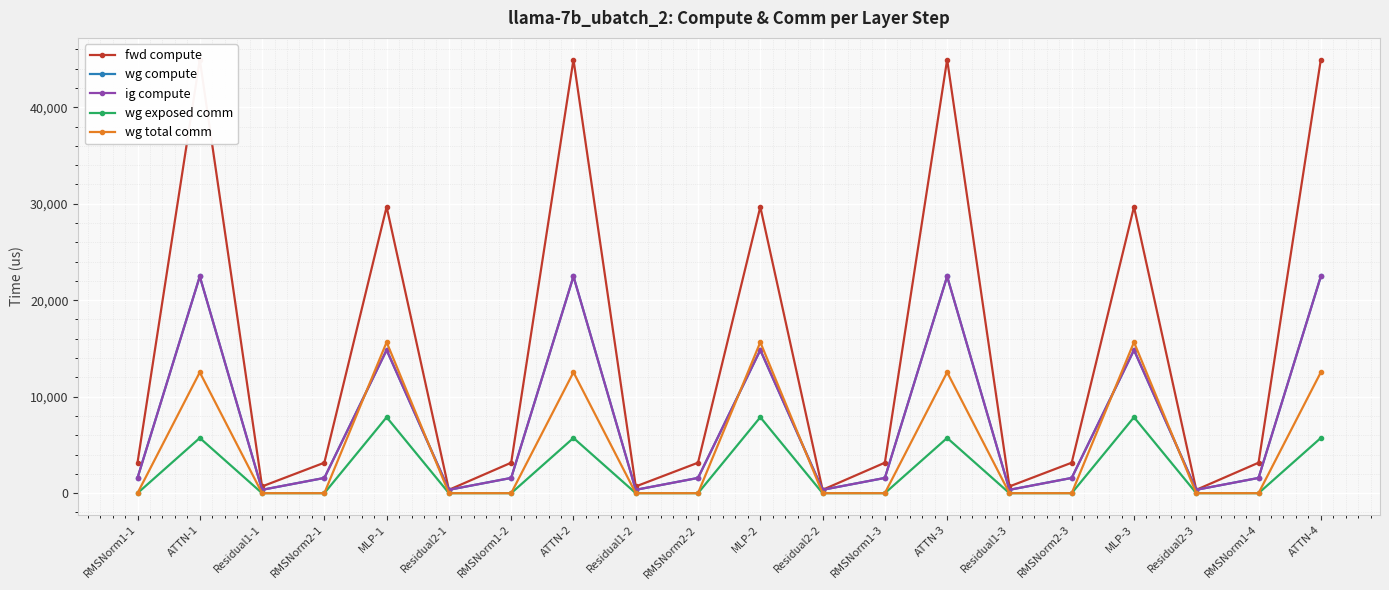

True or false: wg exposed comm and ig compute cross at least once.

False